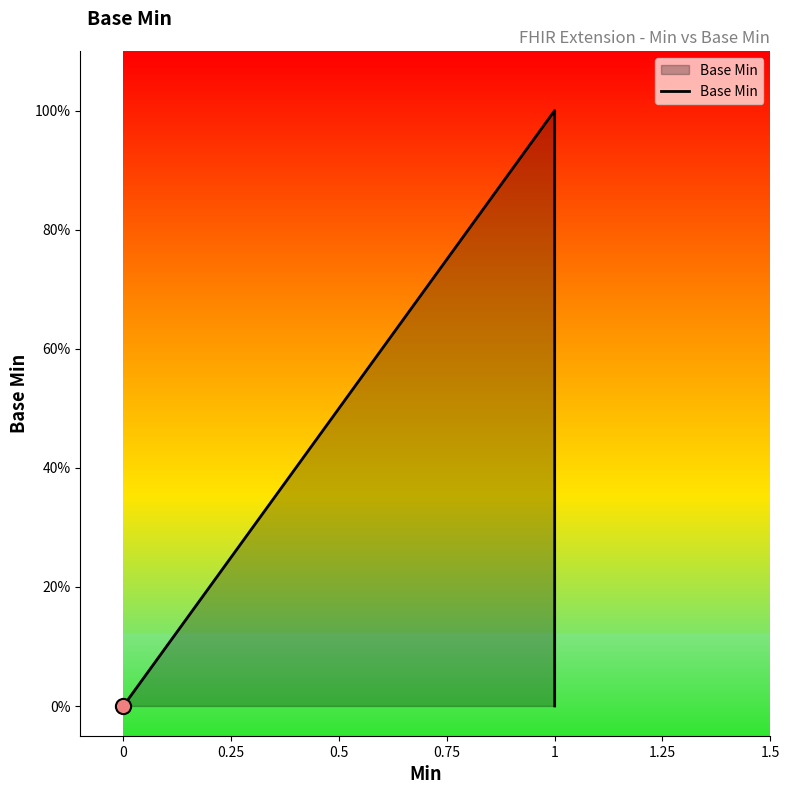

Between 1 and 0, which is larger?

1